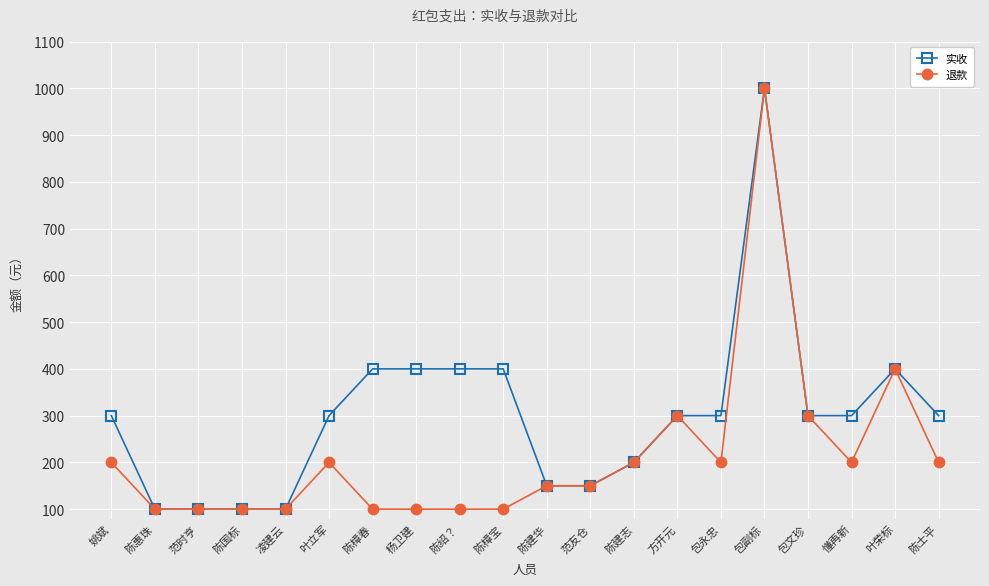

Read the 实收 value at 陈士平, to the nearest 50.

300